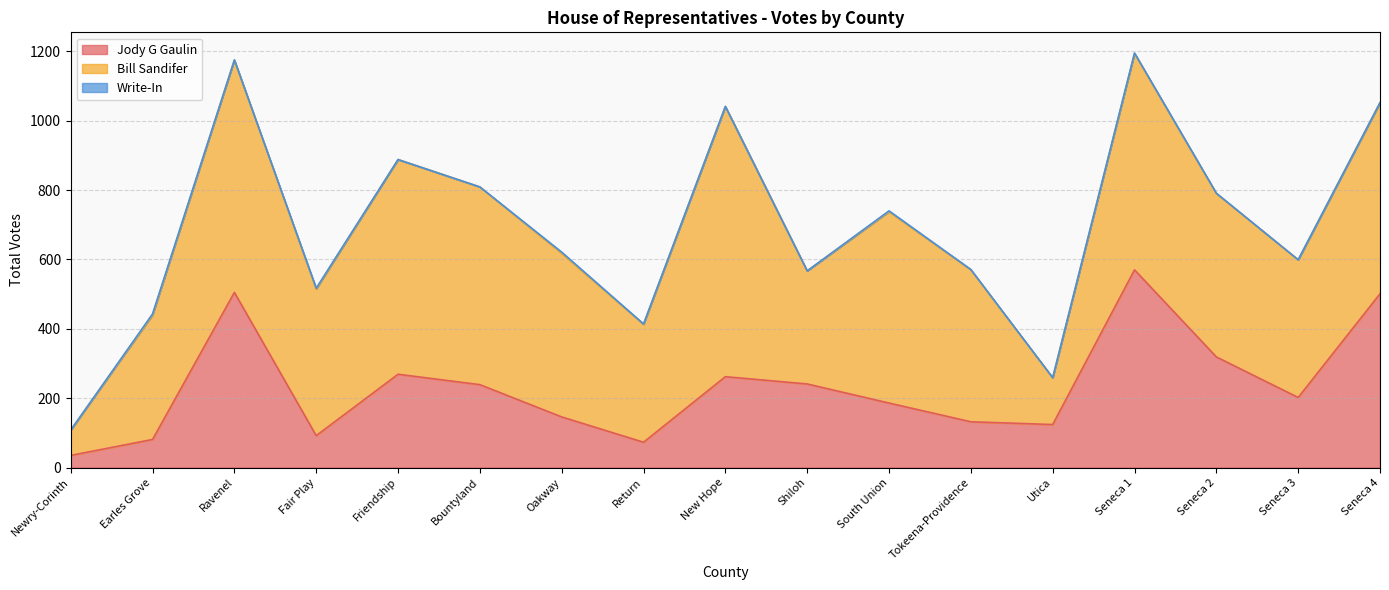

At Seneca 4, list the series in order from smallest to largest.

Write-In, Jody G Gaulin, Bill Sandifer